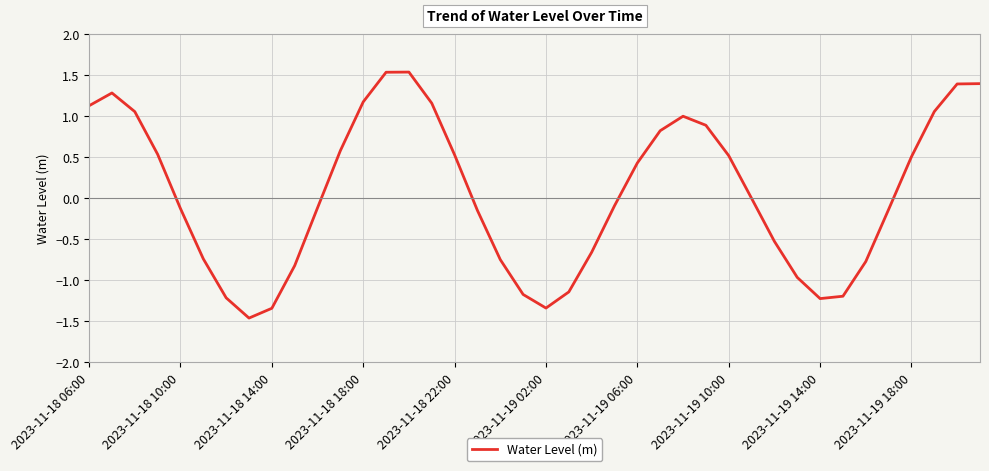

What is the difference between the maximum and minimum values?

3.0